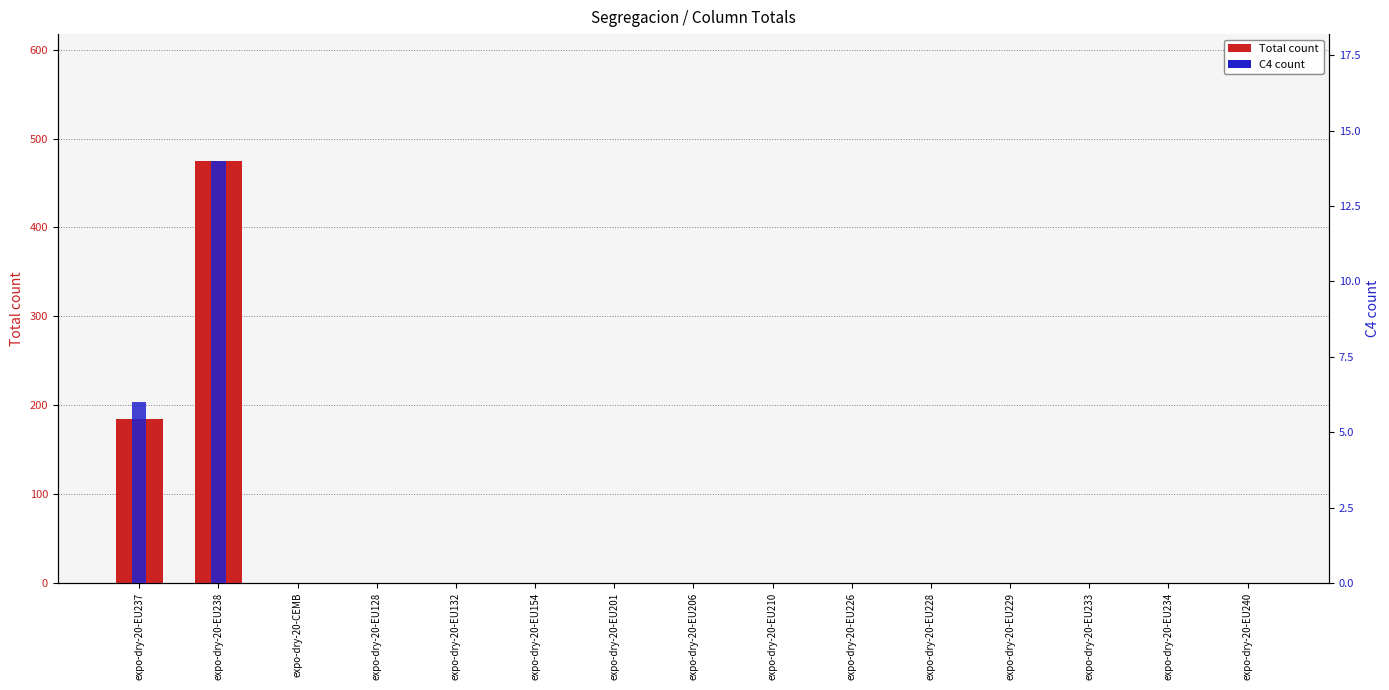

Which has a higher value, expo-dry-20-EU226 or expo-dry-20-EU154?

expo-dry-20-EU226